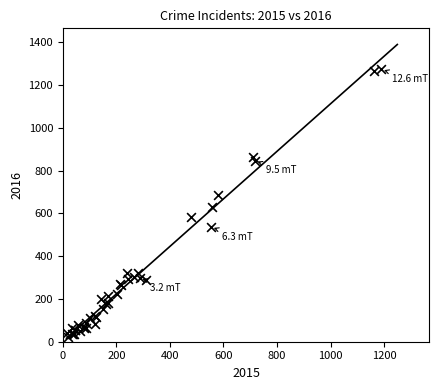

What Y value in the scatter plot is closest to 648?

628